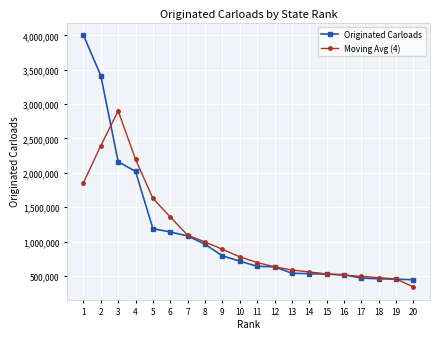

What is the value of the Moving Avg (4) point at the 4th from the left?

2195575